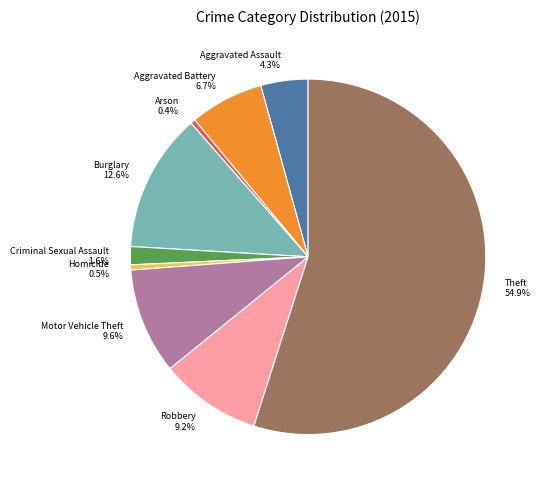

Is there any slice that represents more than half of the pie?

Yes